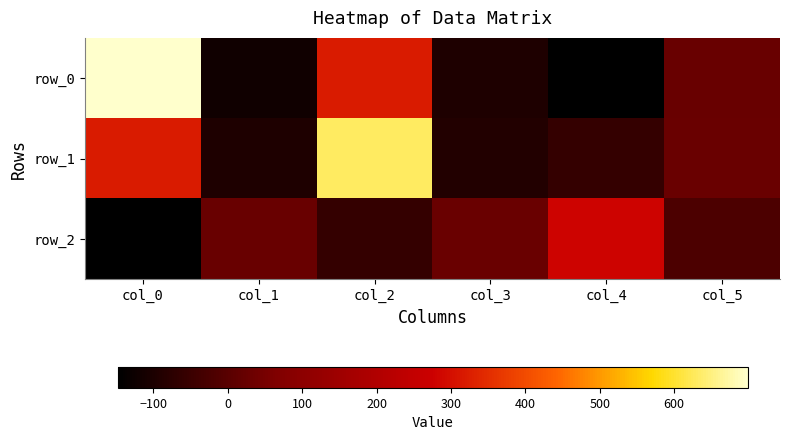

How many data points in row_2 are above 26?

3